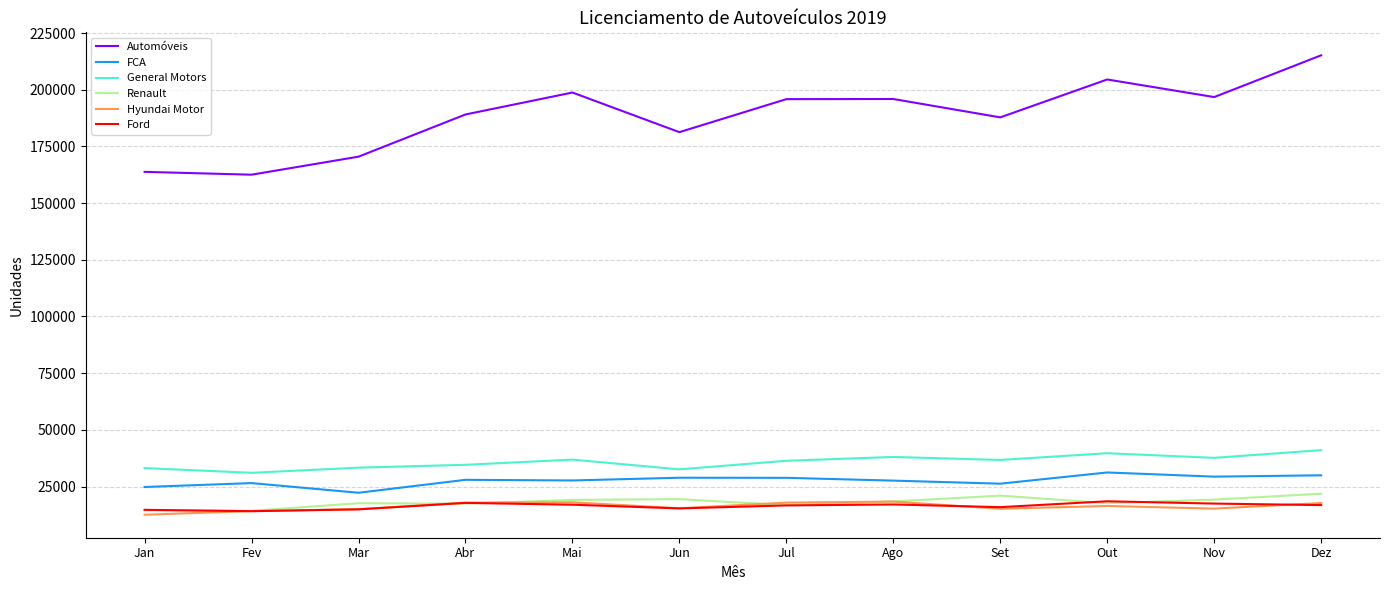

Is the value of Hyundai Motor at Jan greater than the value of General Motors at Fev?

No